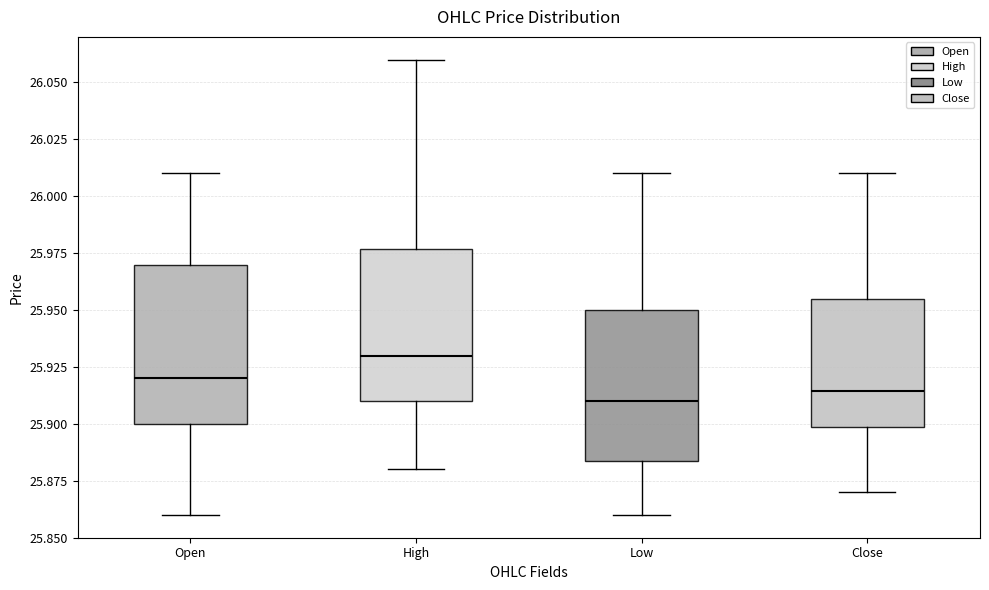

Reading left to right, read every box against the y-axis: the position of its median line, the range the box covers, and the ends of its whiskers. The values are not printed on the chart, so give them approximately, as read against the axis.

Open: median 25.920, box 25.900 to 25.970, whiskers 25.860 to 26.010
High: median 25.930, box 25.910 to 25.975, whiskers 25.880 to 26.060
Low: median 25.910, box 25.885 to 25.950, whiskers 25.860 to 26.010
Close: median 25.915, box 25.900 to 25.955, whiskers 25.870 to 26.010